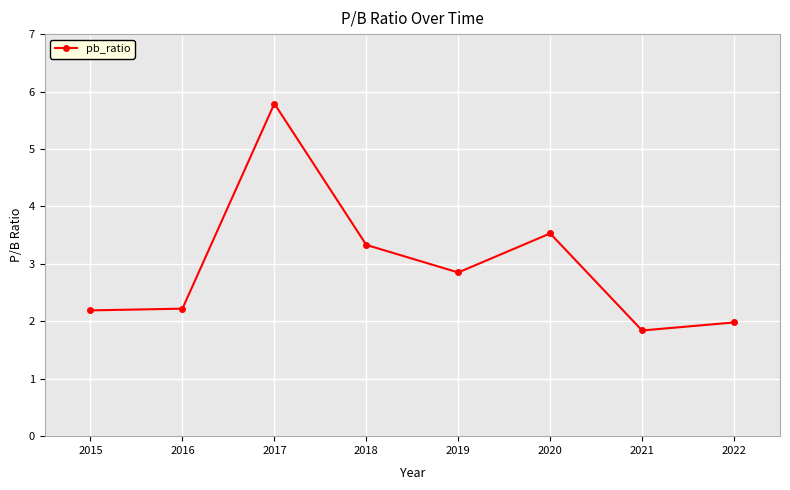

Does the chart have visible grid lines?

Yes